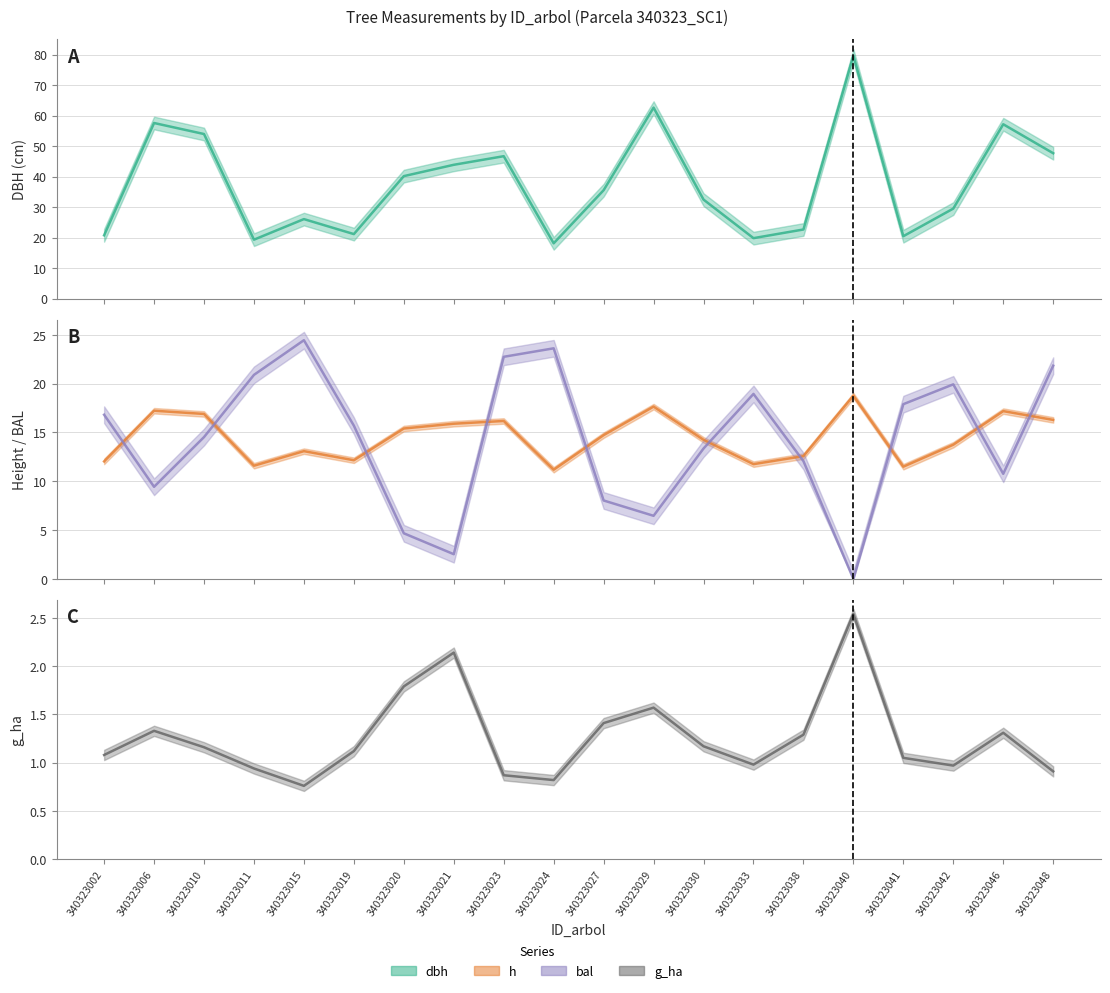

True or false: dbh (line) has more than 1 interior local peaks.

True